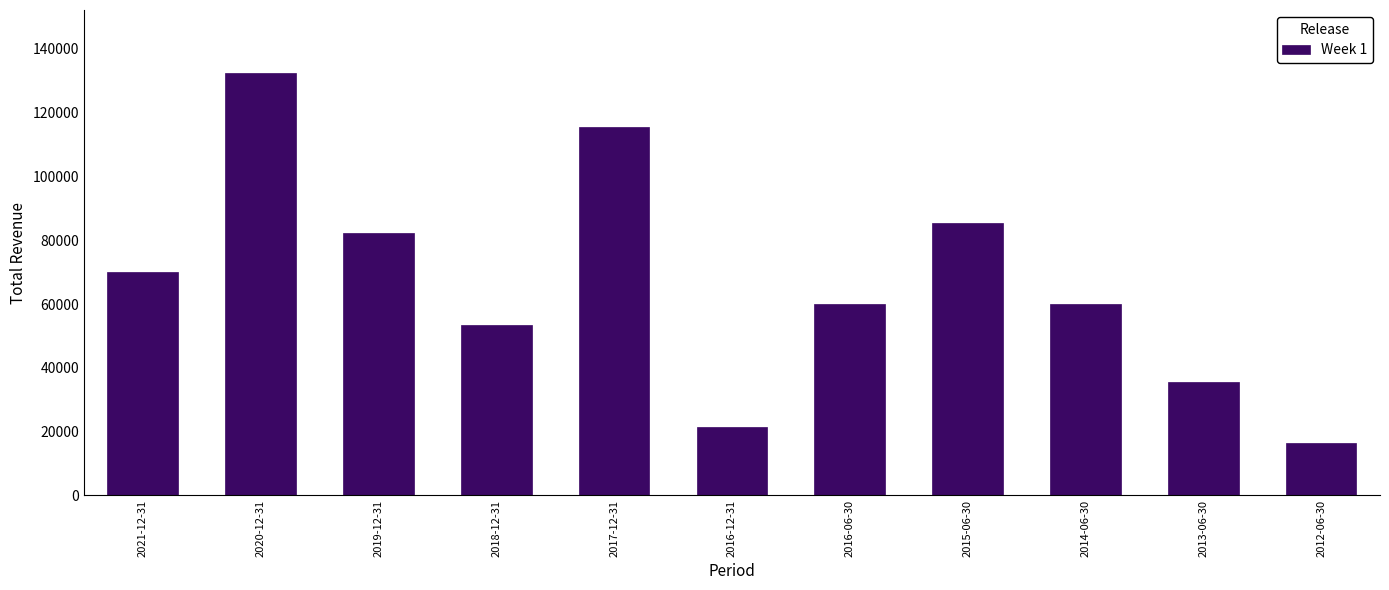

Is it true that the value at 2013-06-30 is 35500?

True